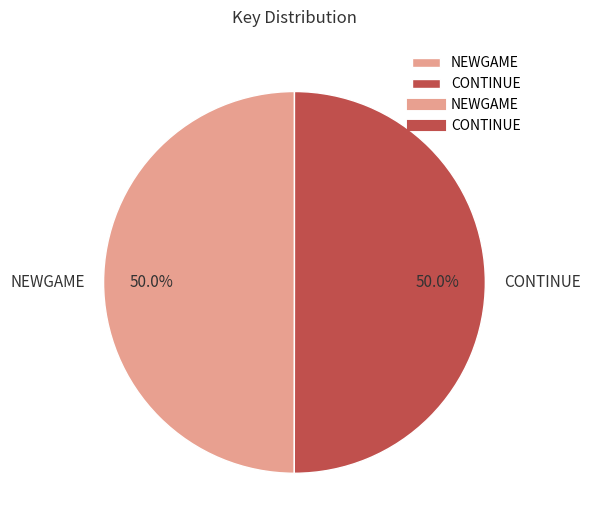

Is the sum of NEWGAME and CONTINUE greater than half?

Yes